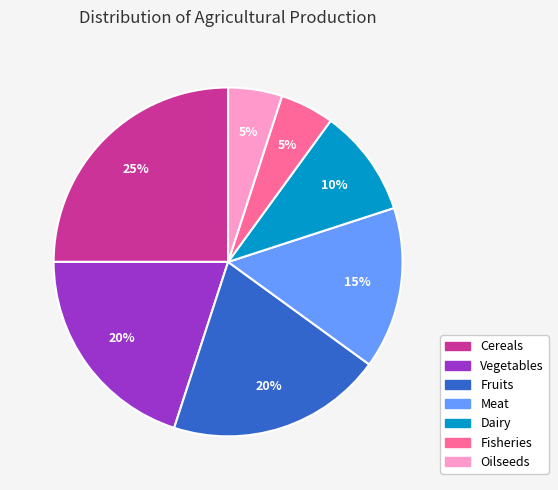

To the nearest percent, what is the combined percentage of Fisheries and Fruits?

25%